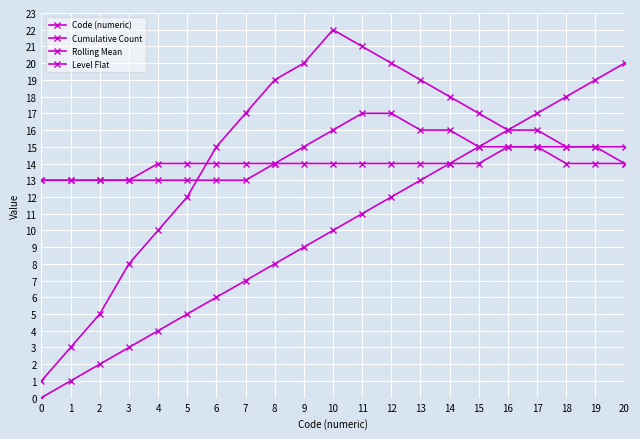

How many lines are shown in the chart?

4